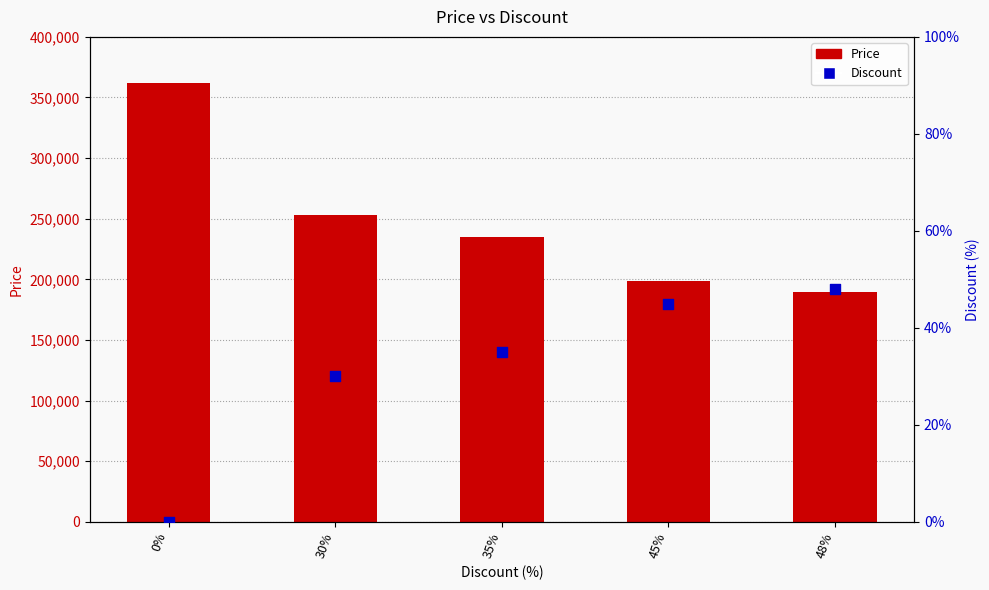

Which series reaches the maximum Y coordinate?

Price